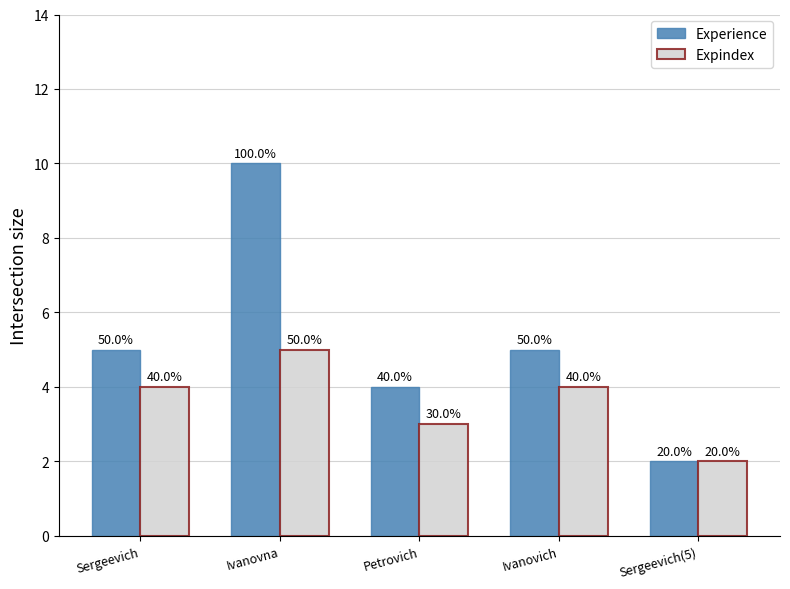

What are all the series names shown in the legend?

Experience, Expindex